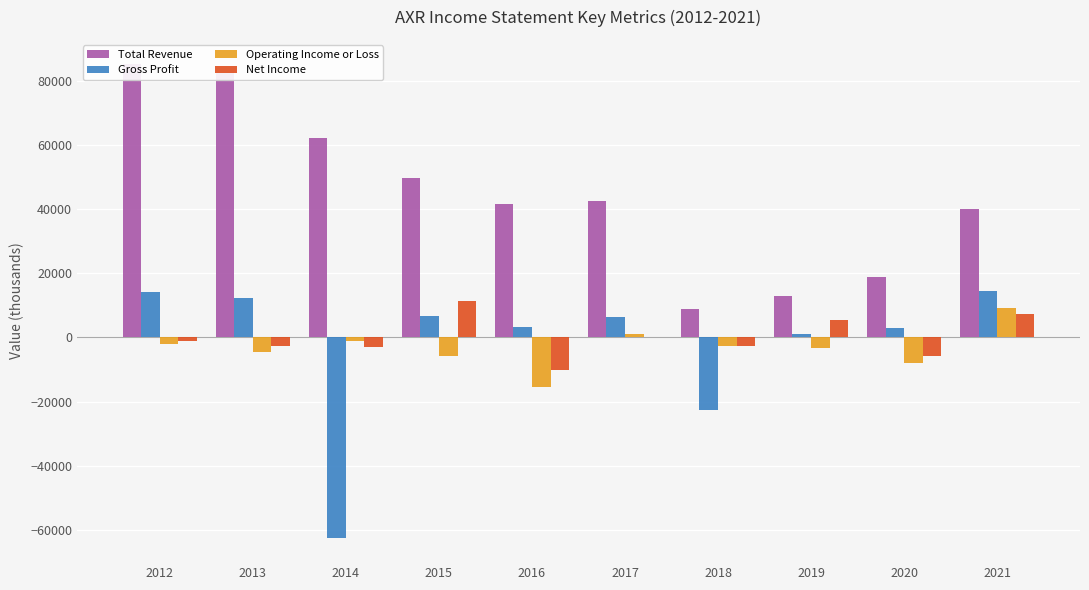

What is the sum of all Net Income values?

-1500